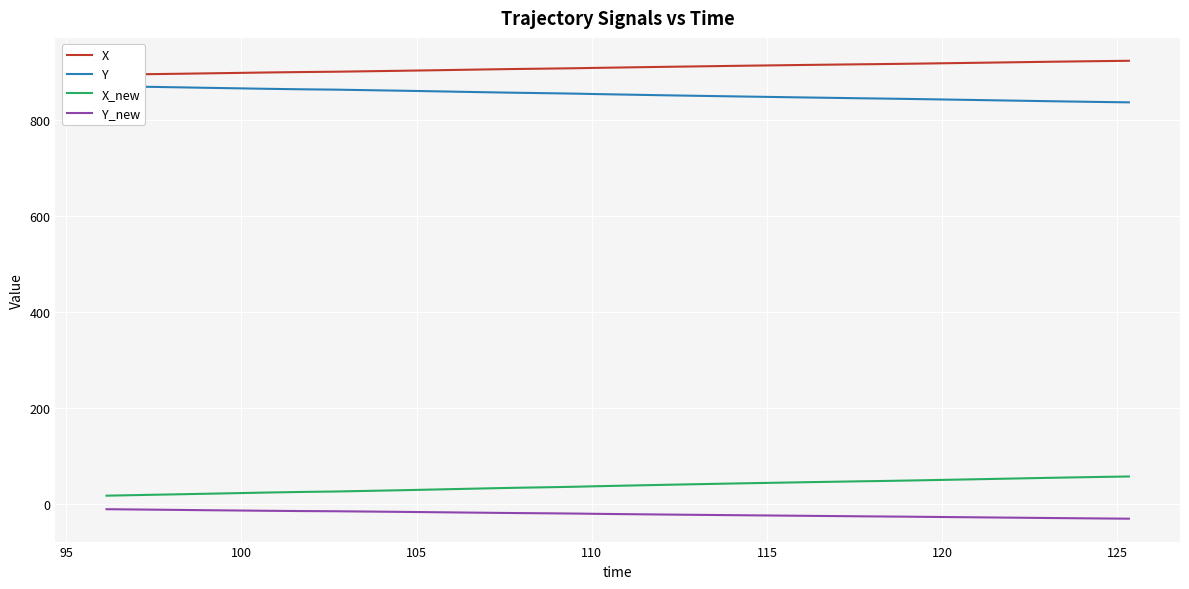

True or false: X and Y_new intersect in this chart.

False